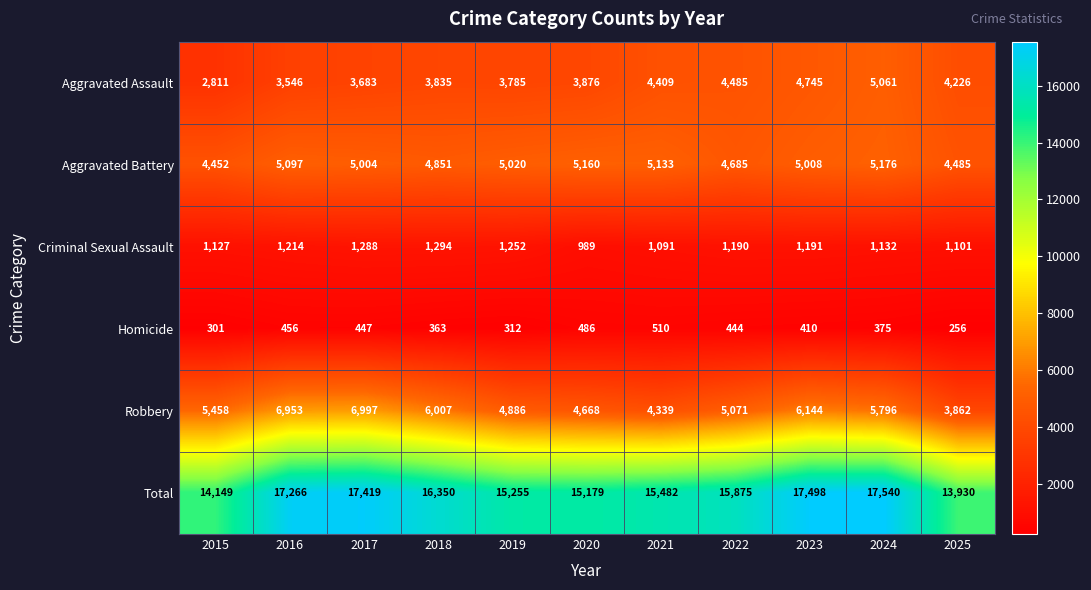

What is the difference between the highest and lowest values at 2022?

15431